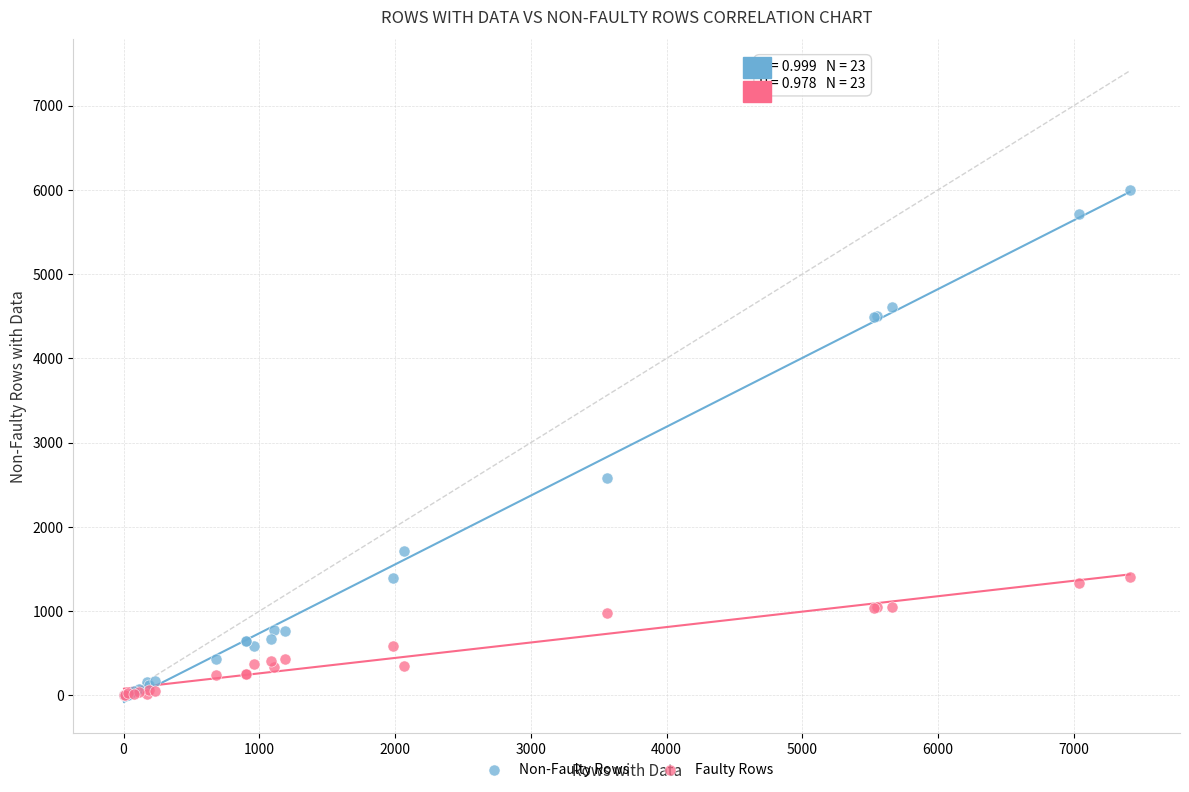

In the Non-Faulty Rows series, what Y value is closest to 3001?

2584